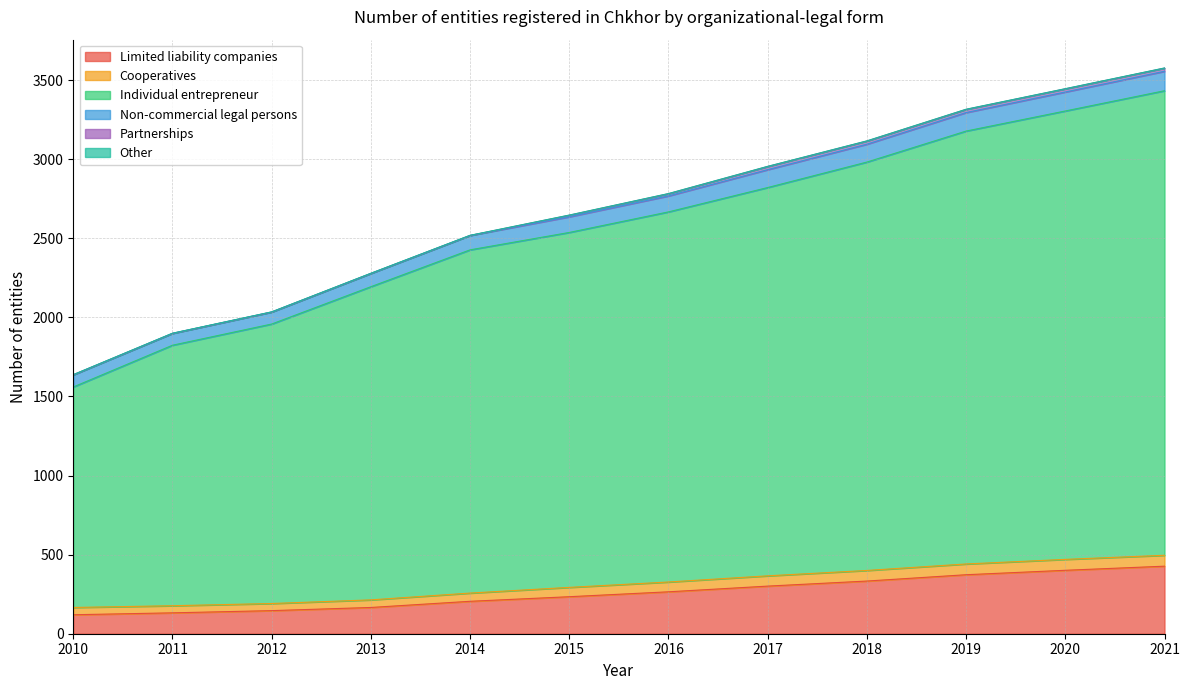

The value of Limited liability companies at 2012 is 146. True or false?

True